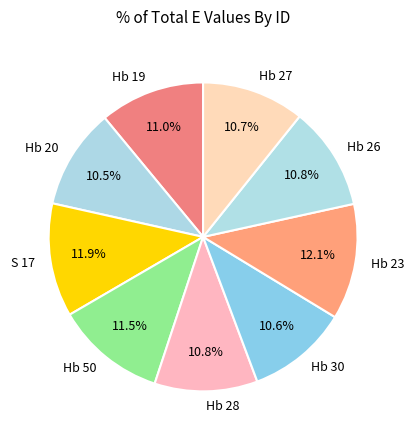

Does Hb 23 account for over 50% of the chart?

No